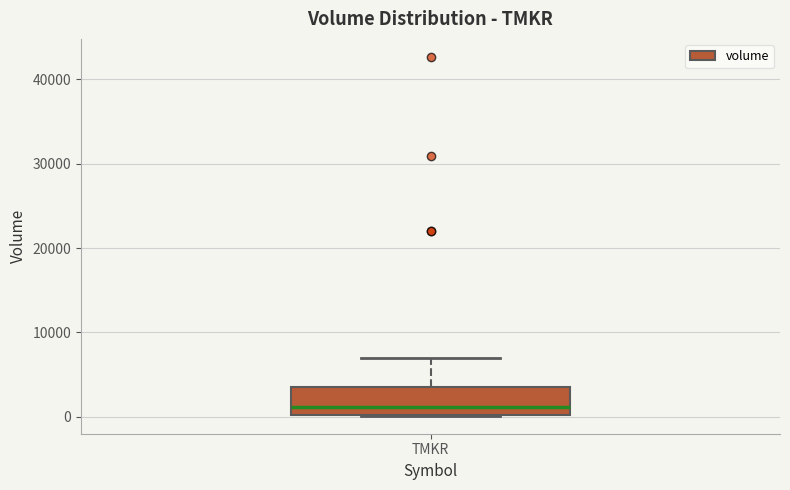

Where is the upper edge of the box for TMKR on the y-axis? The values are not printed on the chart, so give them approximately, as read against the axis.

3000